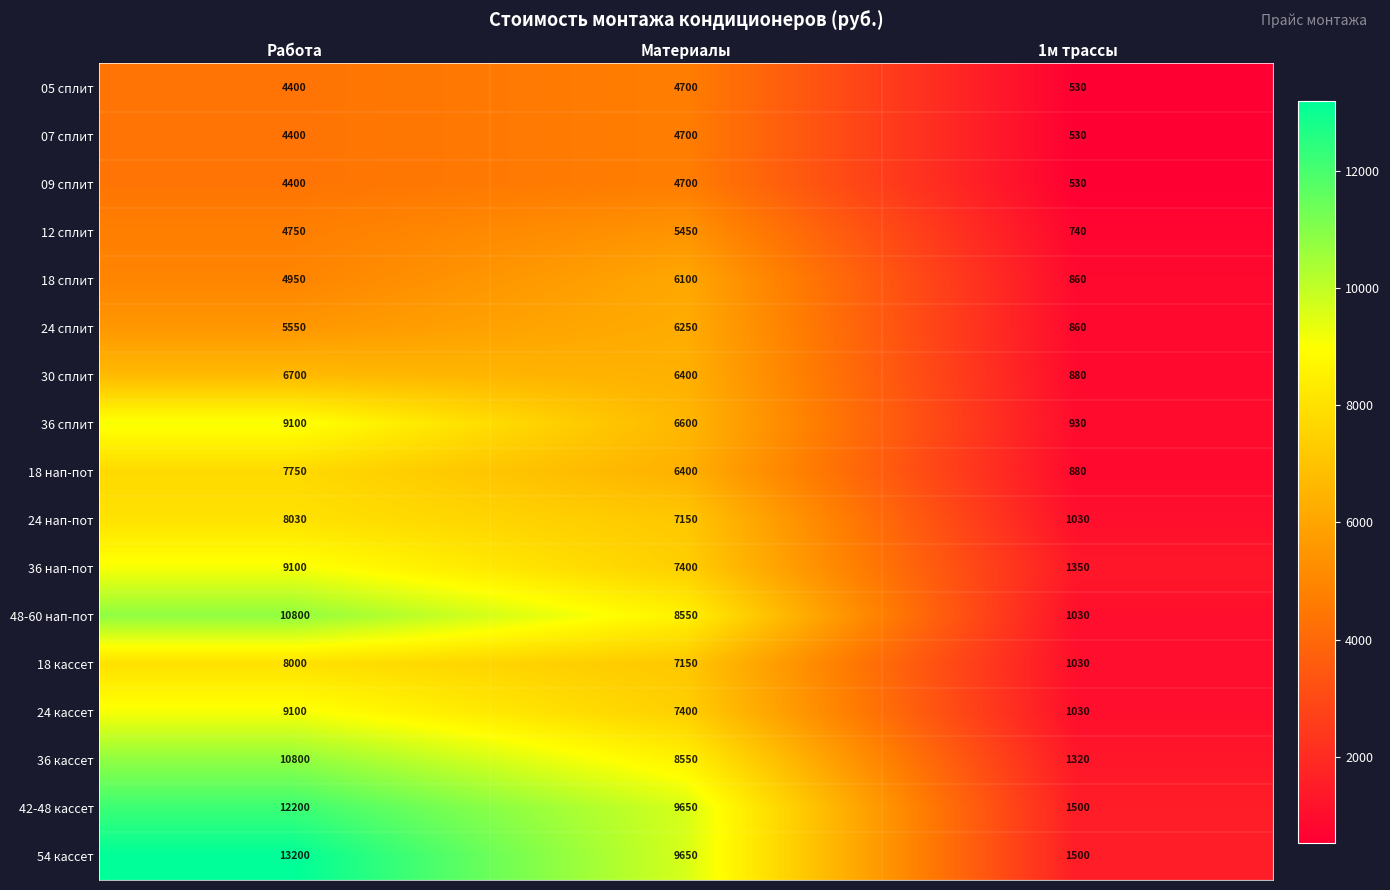

What is the difference between the highest and lowest values at 1м трассы?

970